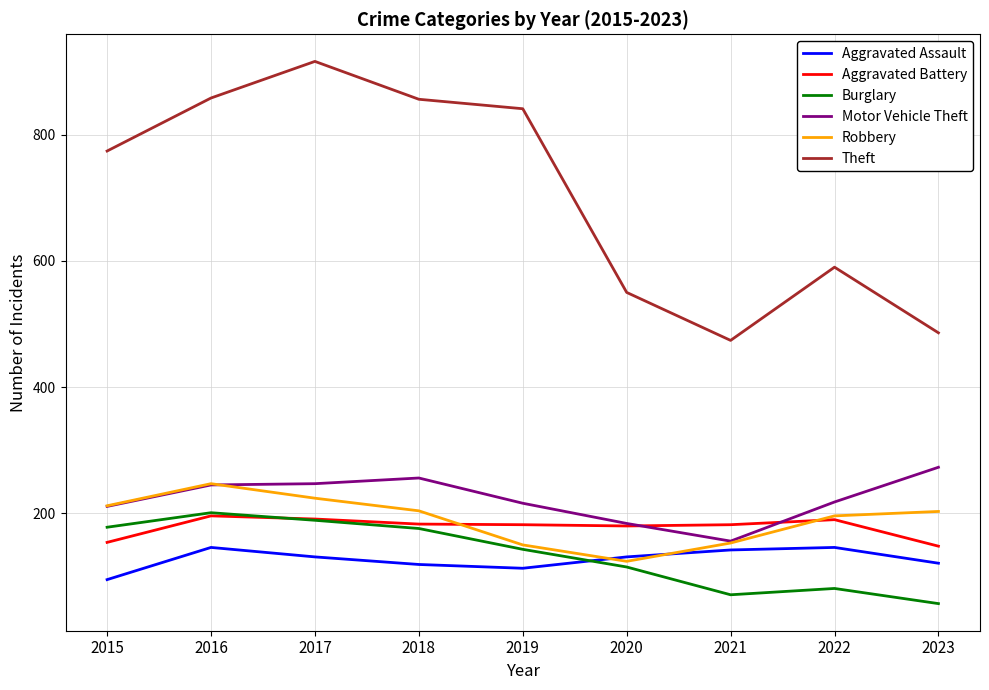

How many series are shown in this chart?

6